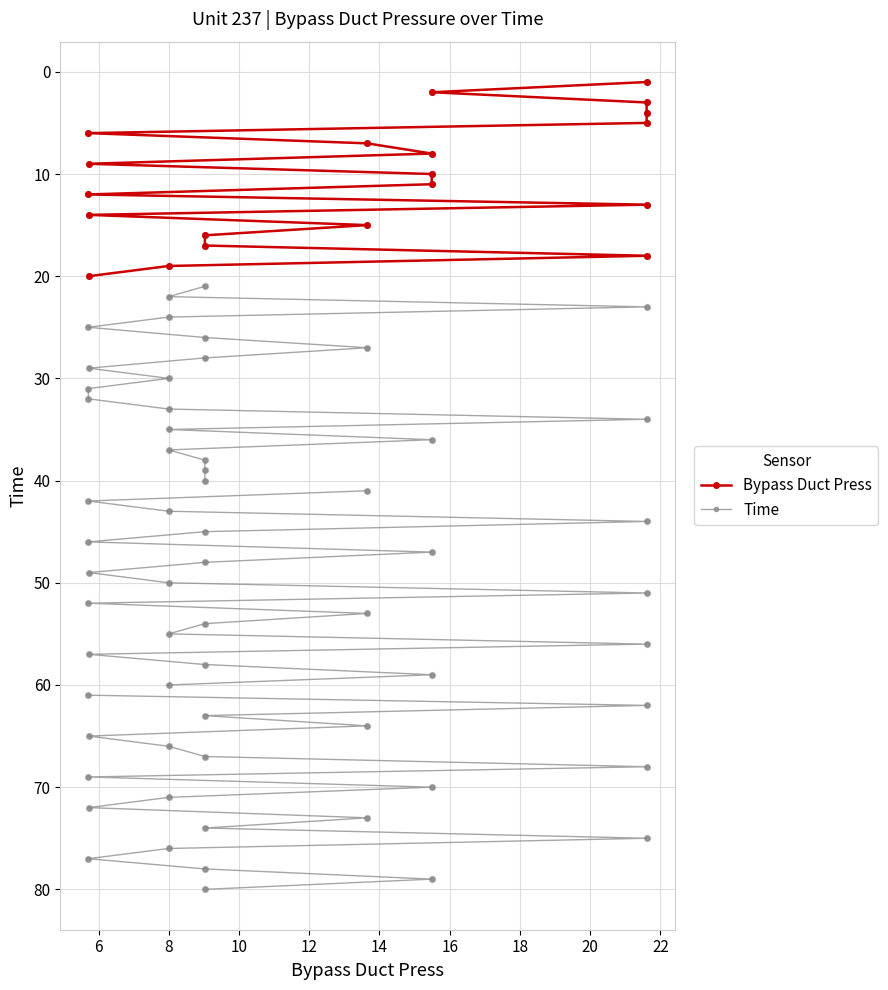

Which series has the largest Y range (max minus min)?

Bypass Duct Press